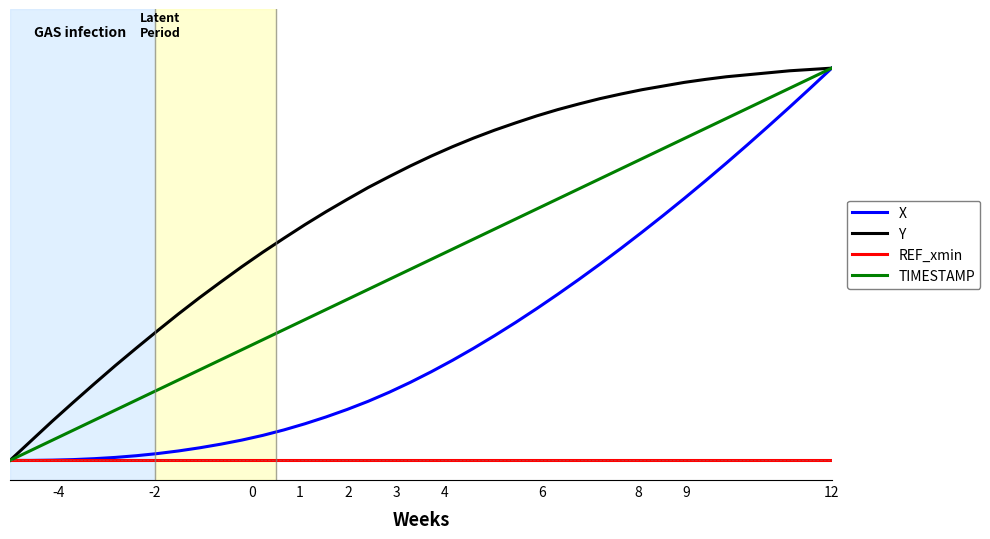

What are all the series names shown in the legend?

X, Y, REF_xmin, TIMESTAMP